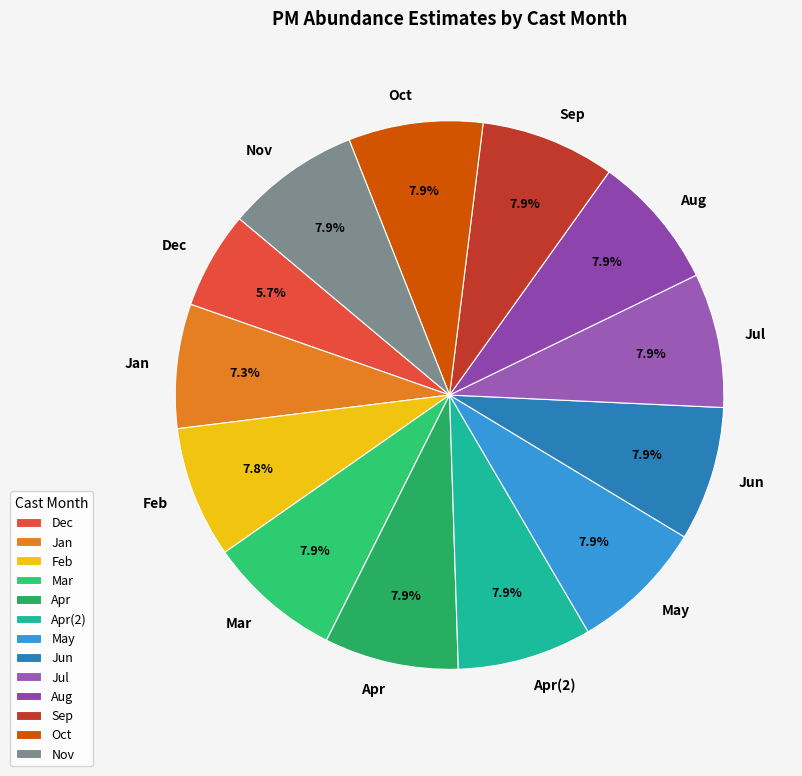

Combined, do Feb and Nov account for over 50%?

No